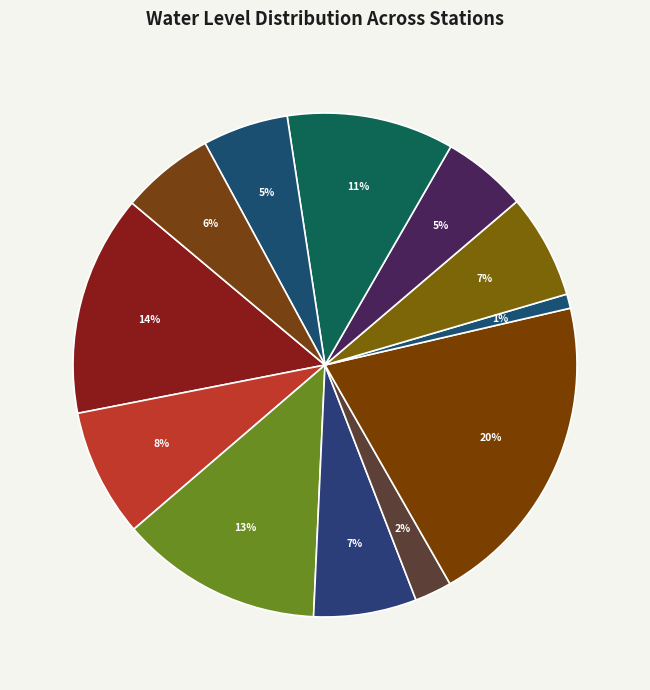

How many segments does this pie chart have?

12